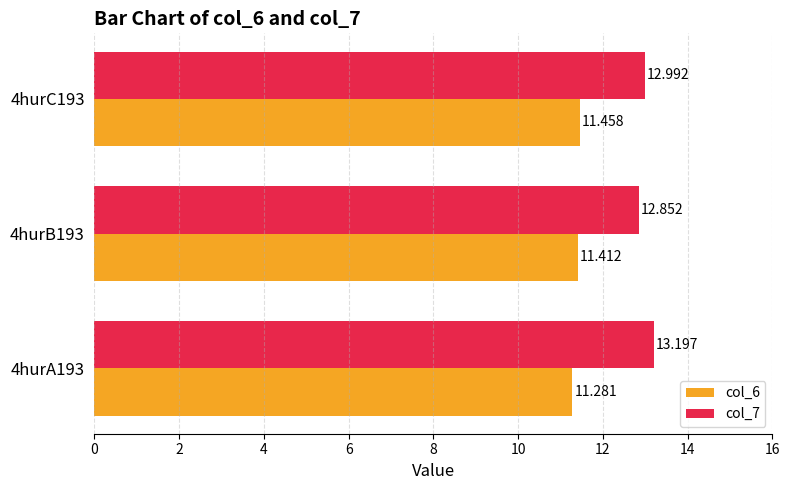

What are all the series names shown in the legend?

col_6, col_7